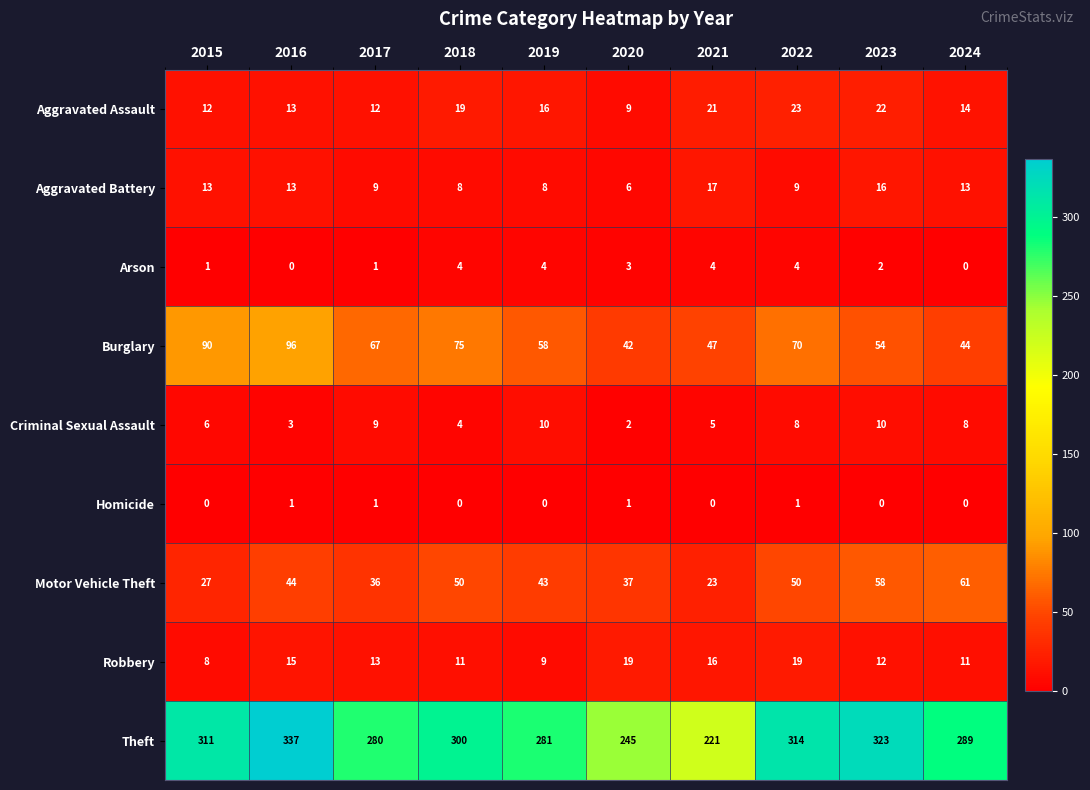

At which label is Burglary closest to 69?

2022